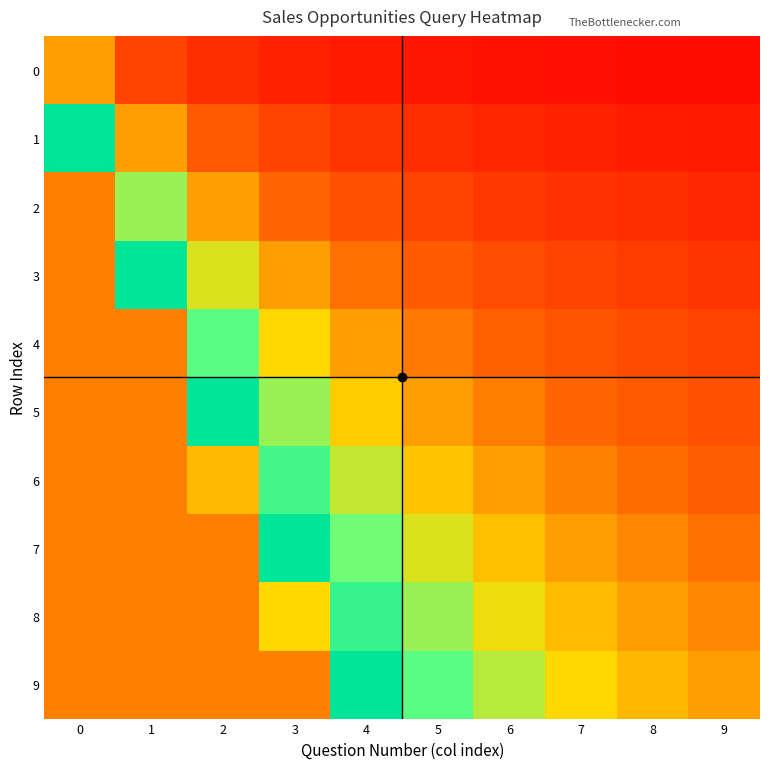

At how many categories does at least one series exceed 7?

1